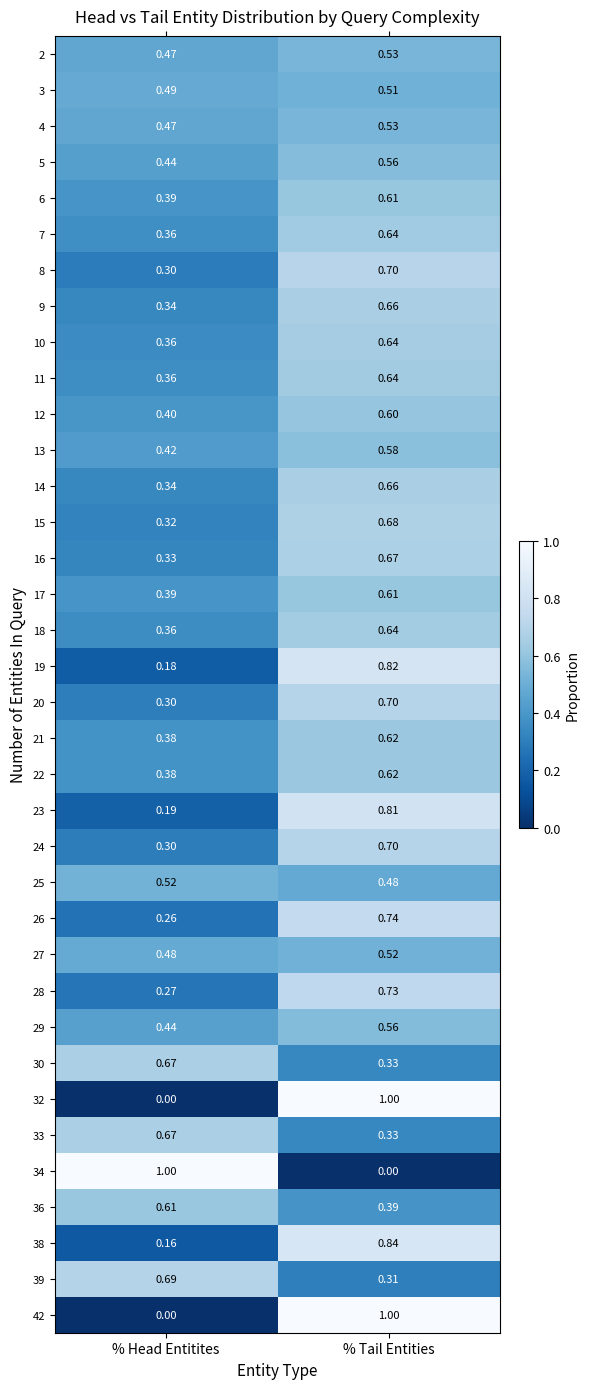

Where is 6 nearest to the value 0?

% Head Entitites